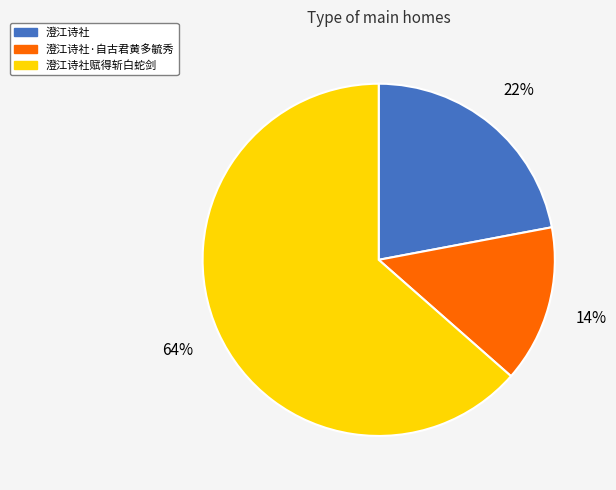

What is the smallest slice in the pie chart?

澄江诗社·自古君黄多毓秀